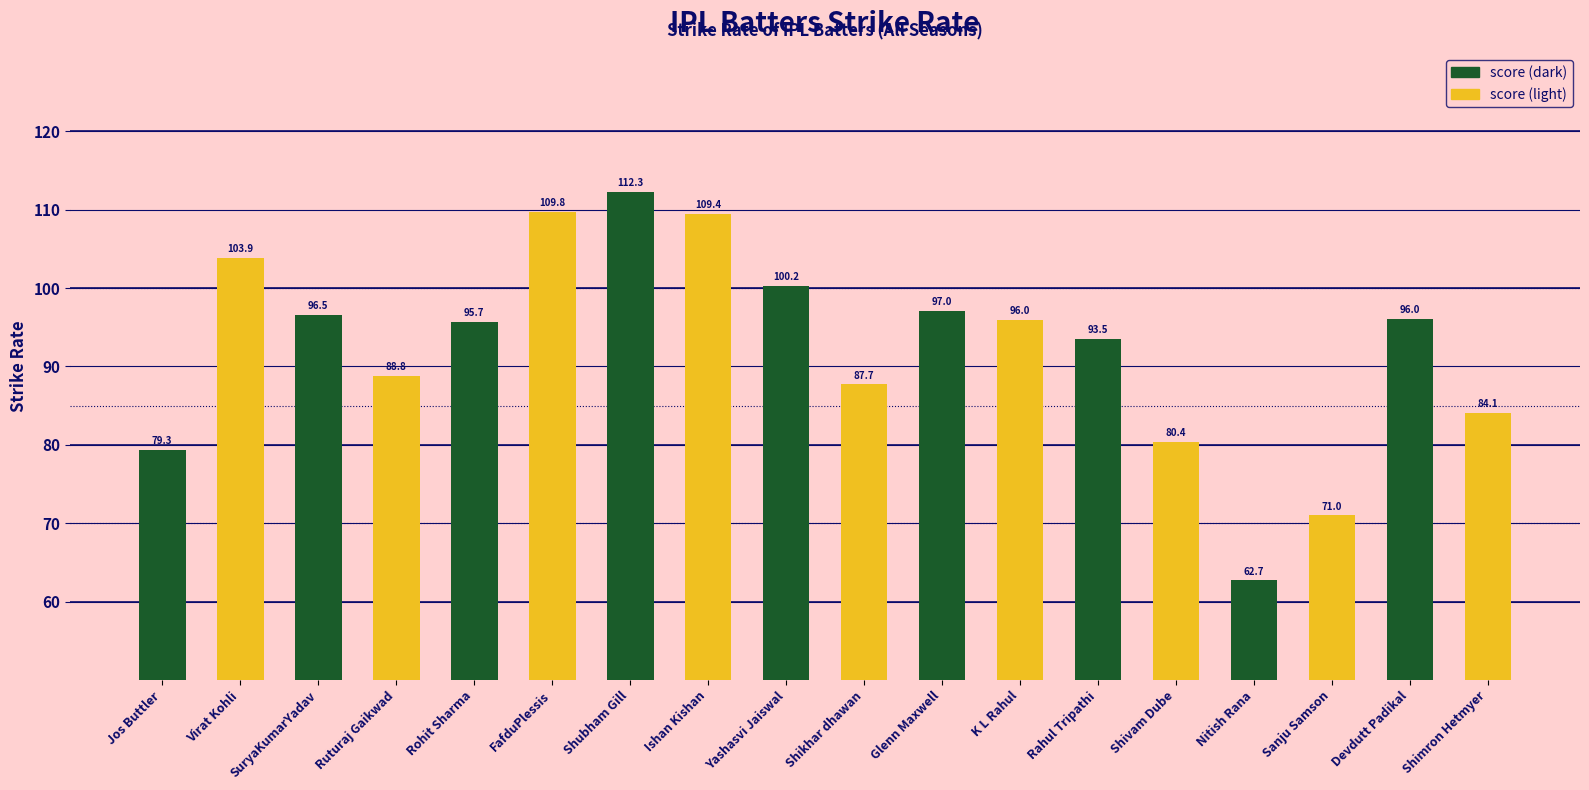

What is the average value?

92.5